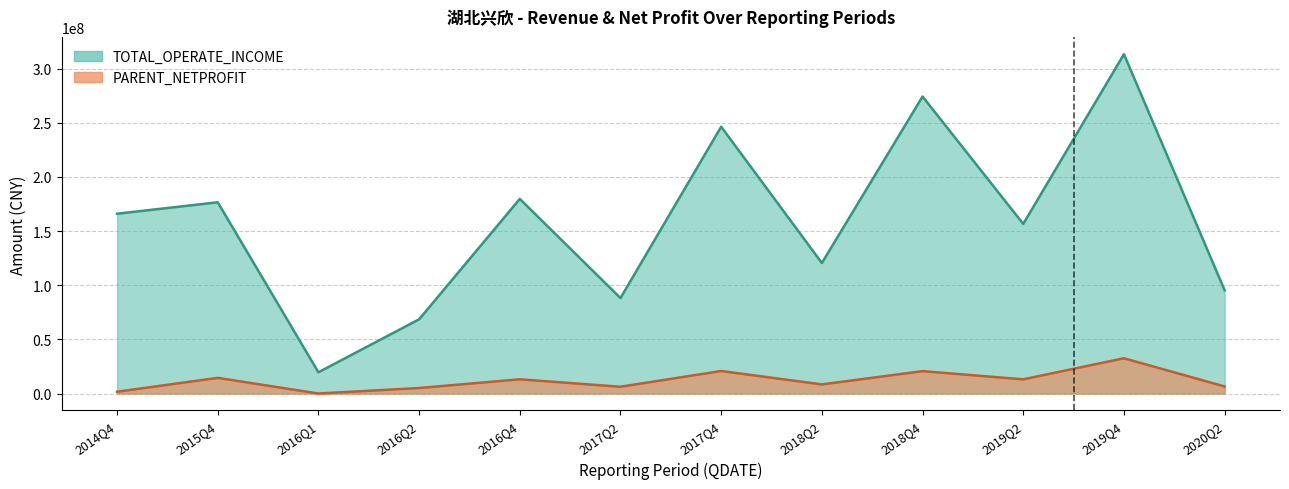

Reading left to right, what are all the values shown in this chart?

TOTAL_OPERATE_INCOME: 2014Q4=166056315.4	2015Q4=176637908.7	2016Q1=19605771.2	2016Q2=68532295.0	2016Q4=179752094.9	2017Q2=88190301.2	2017Q4=246407616.0	2018Q2=120553984.2	2018Q4=274304576.4	2019Q2=156663035.1	2019Q4=313422900.7	2020Q2=95371355.8
PARENT_NETPROFIT: 2014Q4=1636606.8	2015Q4=14442030.7	2016Q1=0.0	2016Q2=5071035.9	2016Q4=13119129.6	2017Q2=6234747.7	2017Q4=20783375.3	2018Q2=8401914.6	2018Q4=20658182.8	2019Q2=13096649.7	2019Q4=32559931.8	2020Q2=6500192.0